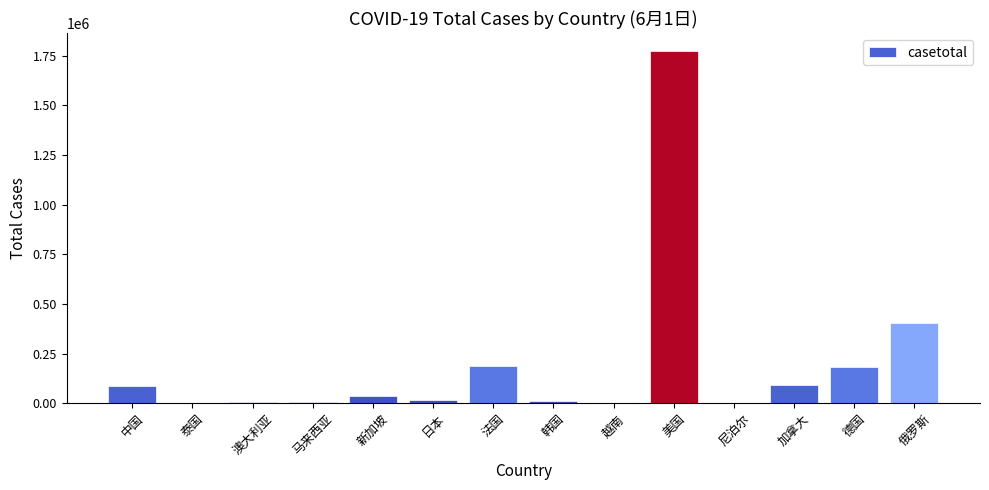

What is the sum of all values?

2810441